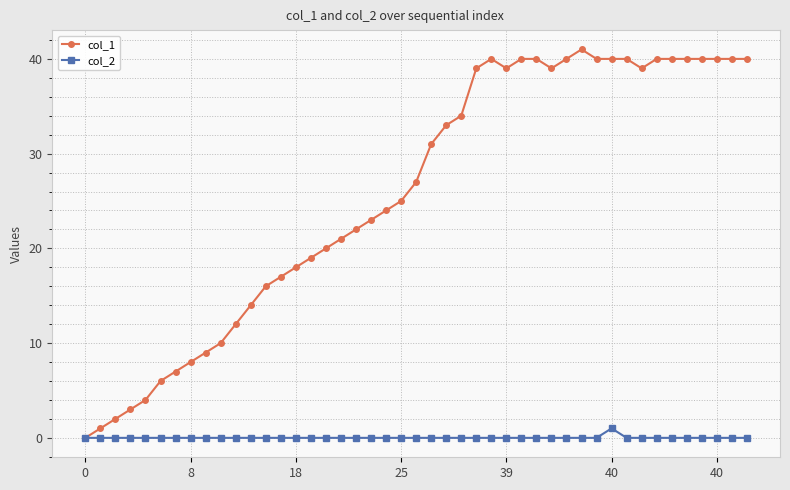

Which series has the largest range (max minus min)?

col_1